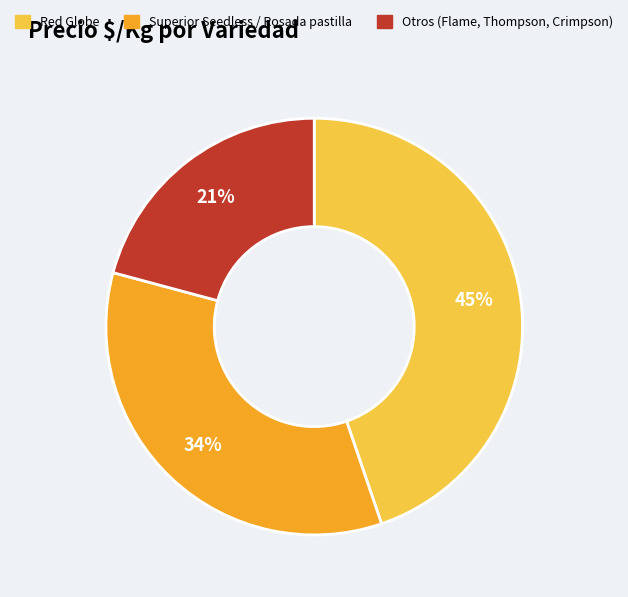

Combined, do Red Globe and Otros (Flame, Thompson, Crimpson) account for over 50%?

Yes